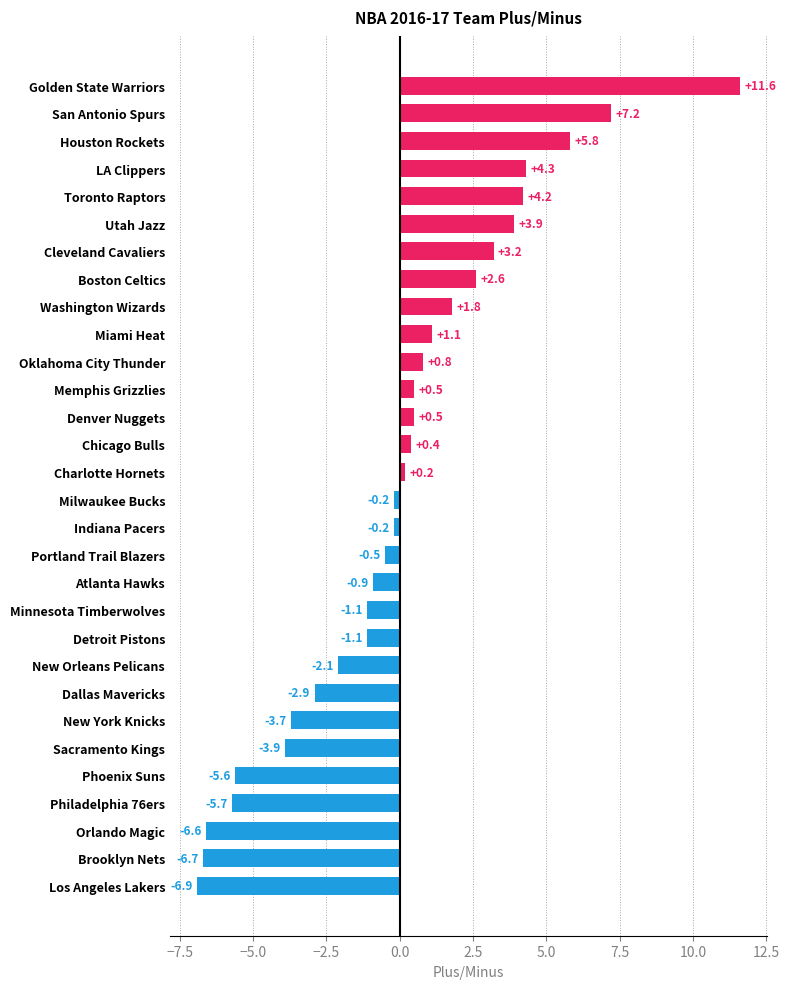

Is it true that the value at Los Angeles Lakers is -2.4?

False